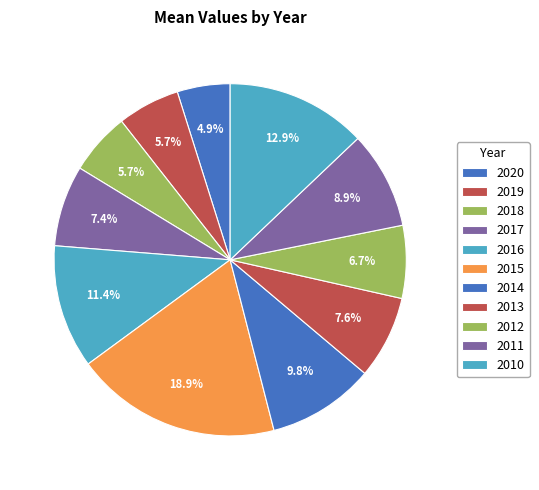

Do 2014 and 2019 together represent more than half of the pie?

No